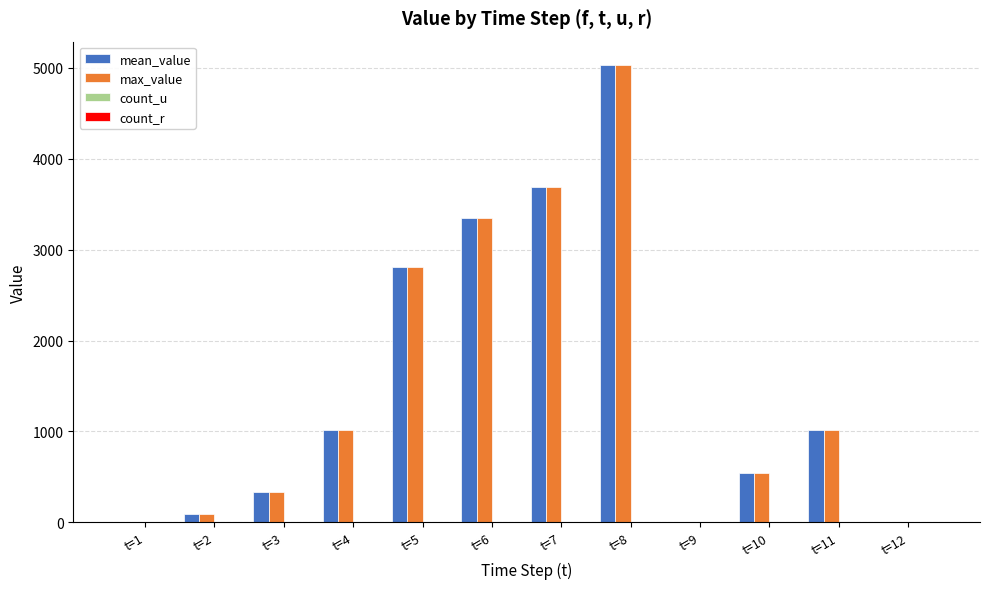

Which category has the highest value across all series?

t=8